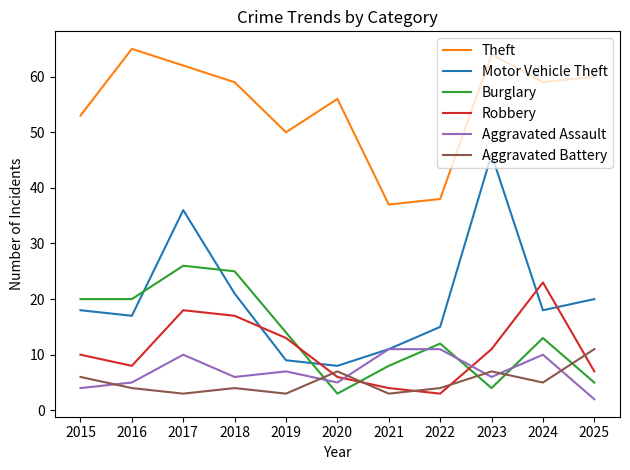

What are all the series names shown in the legend?

Theft, Motor Vehicle Theft, Burglary, Robbery, Aggravated Assault, Aggravated Battery